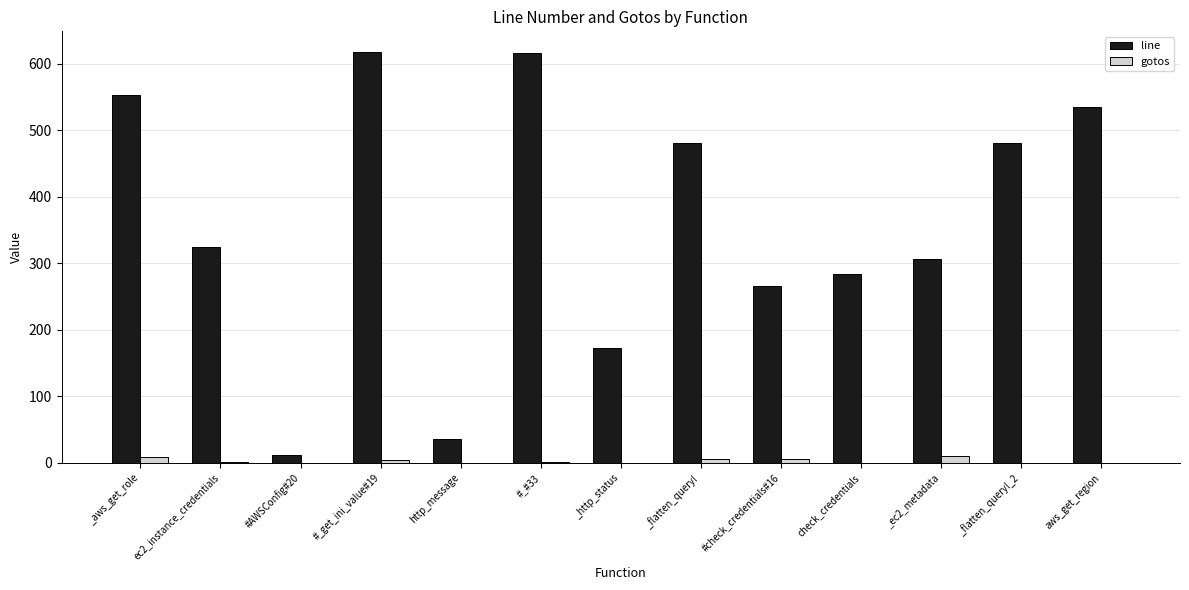

Which series has the largest total across all categories?

line